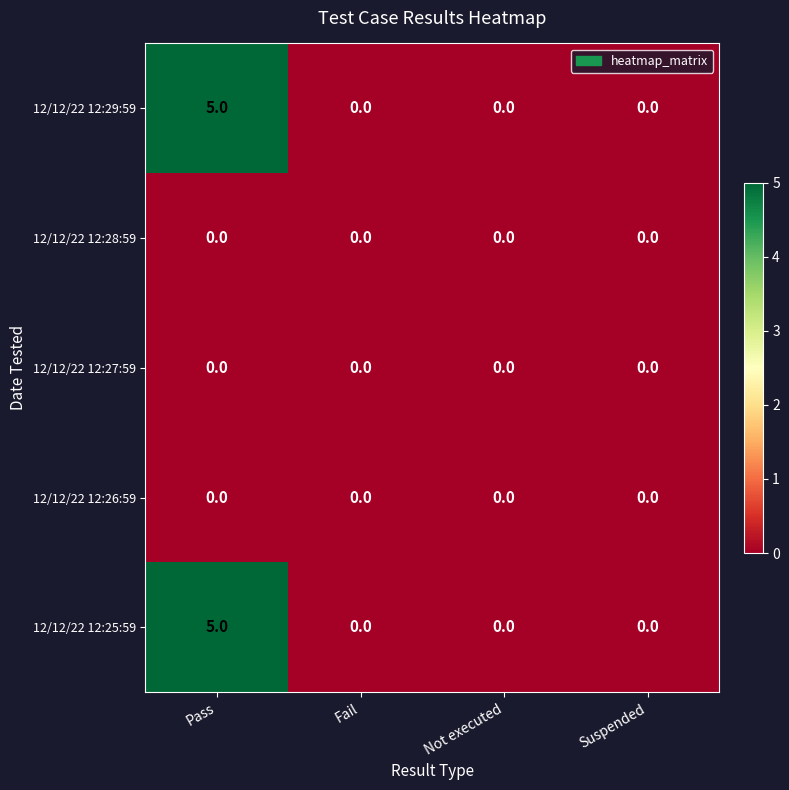

What is the difference between the highest and lowest values at Pass?

5